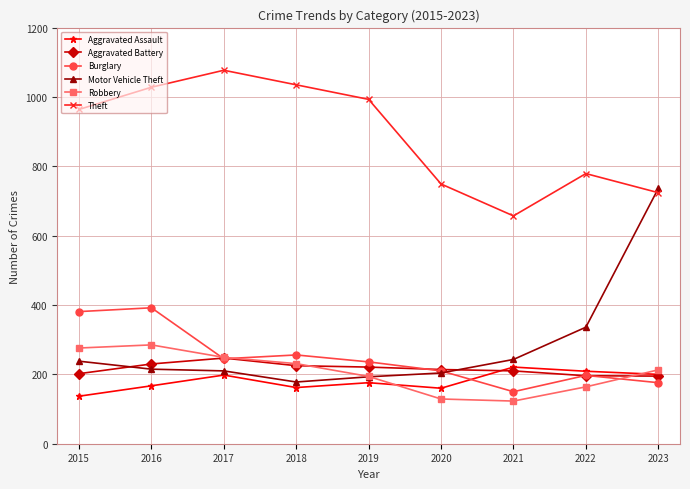

How many interior local valleys does the Theft series have?

1